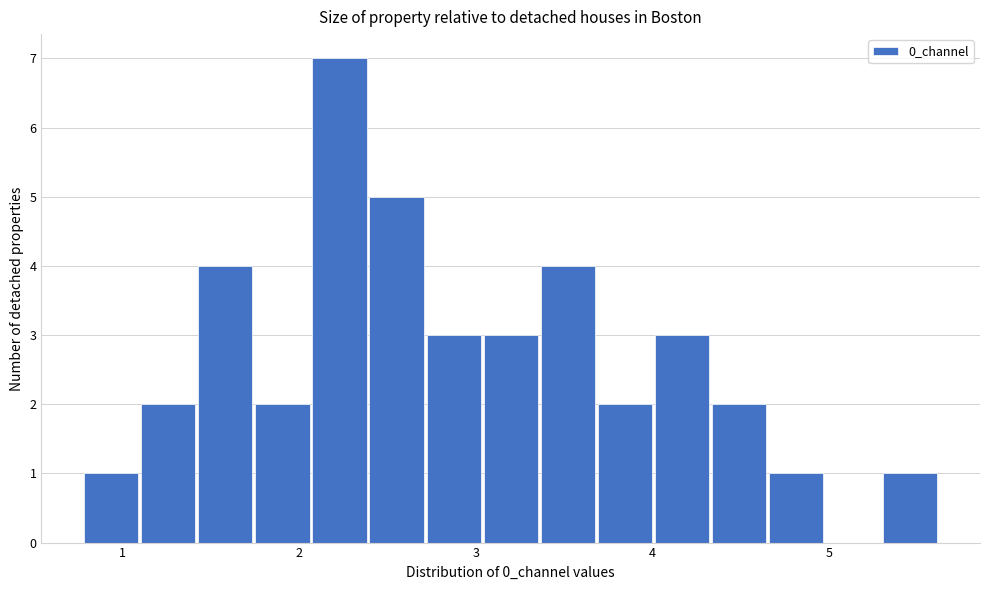

Around what value on the x-axis is the tallest bar? Give the approximate position of its centre, as read against the axis.

2.2